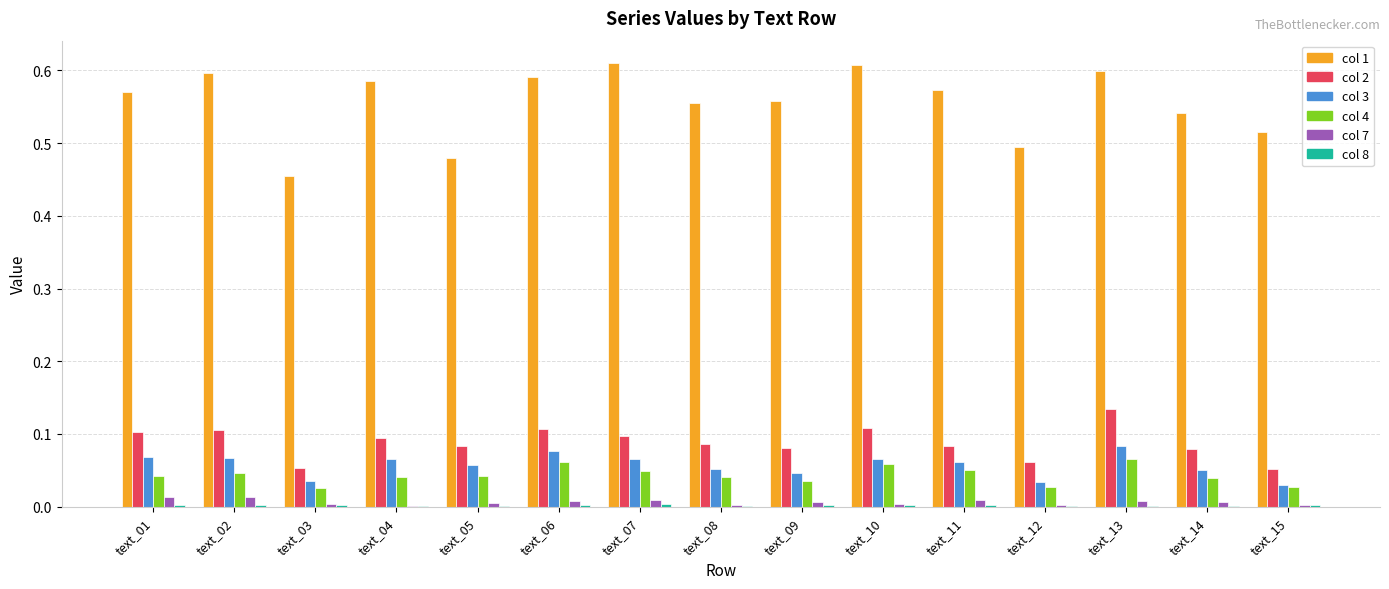

How many distinct data groups are displayed?

6